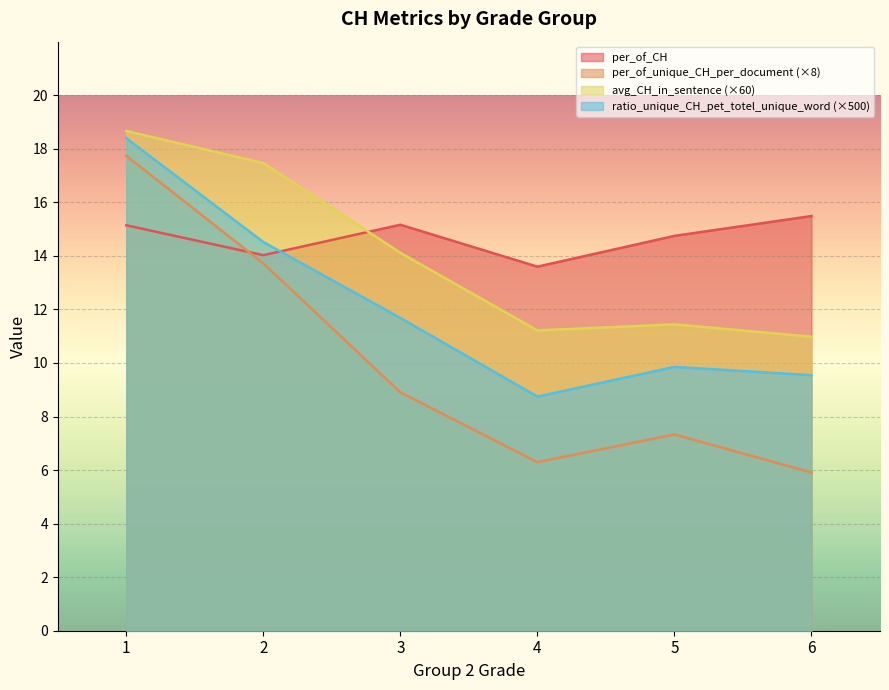

What is the total value across all series at 5?

43.4